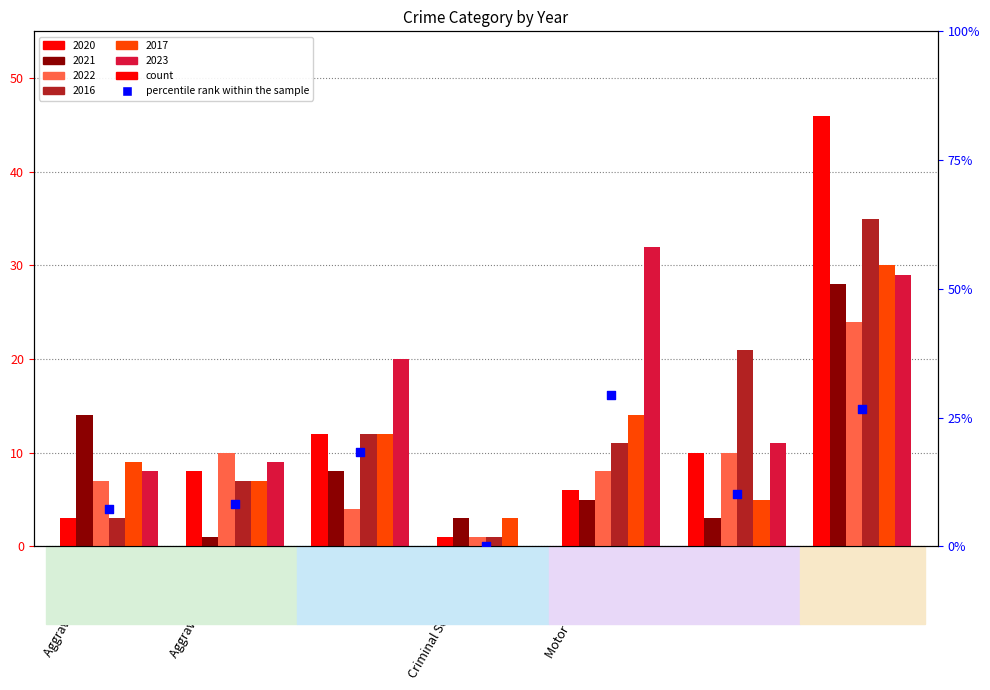

Between Burglary and Aggravated Battery, which is larger?

Burglary